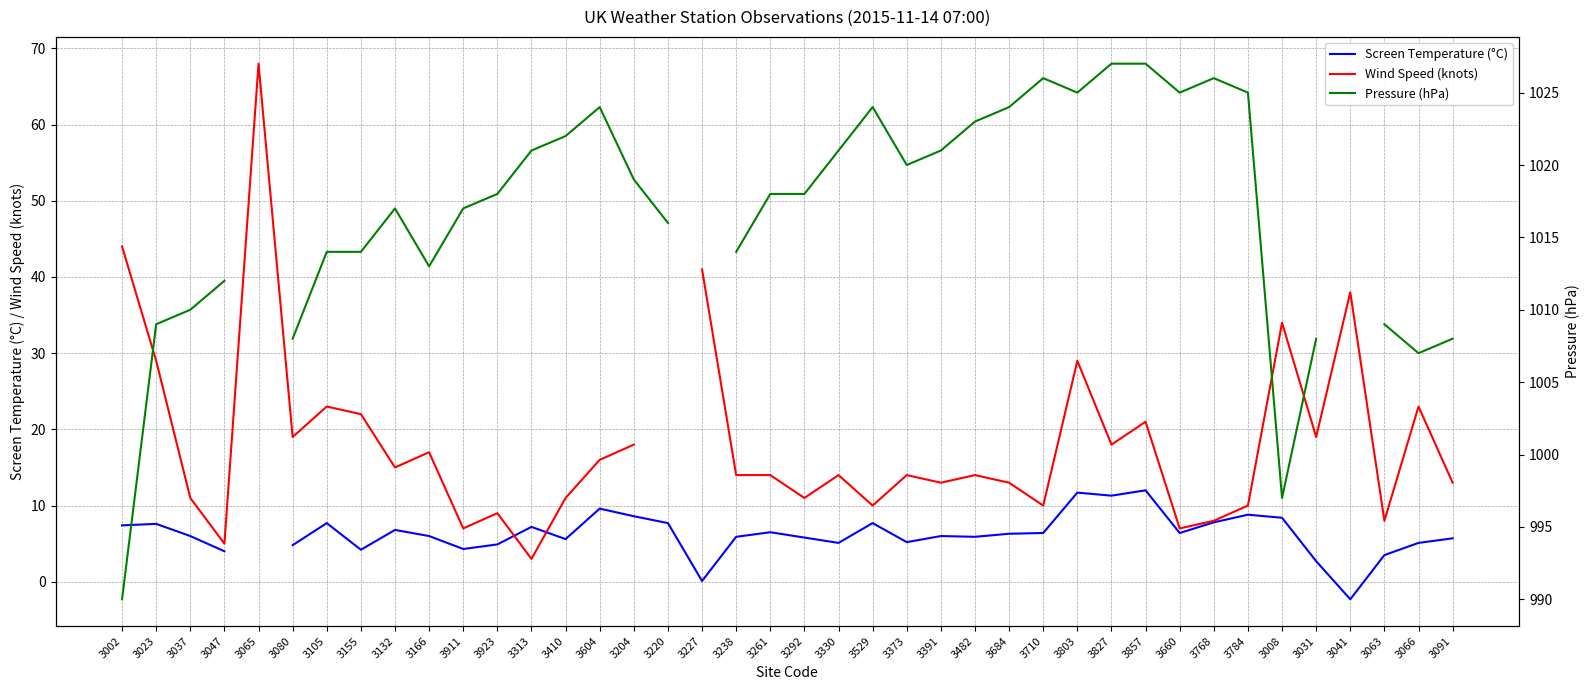

What is the difference between the second highest and second lowest values in the Screen Temperature (°C) series?

11.6